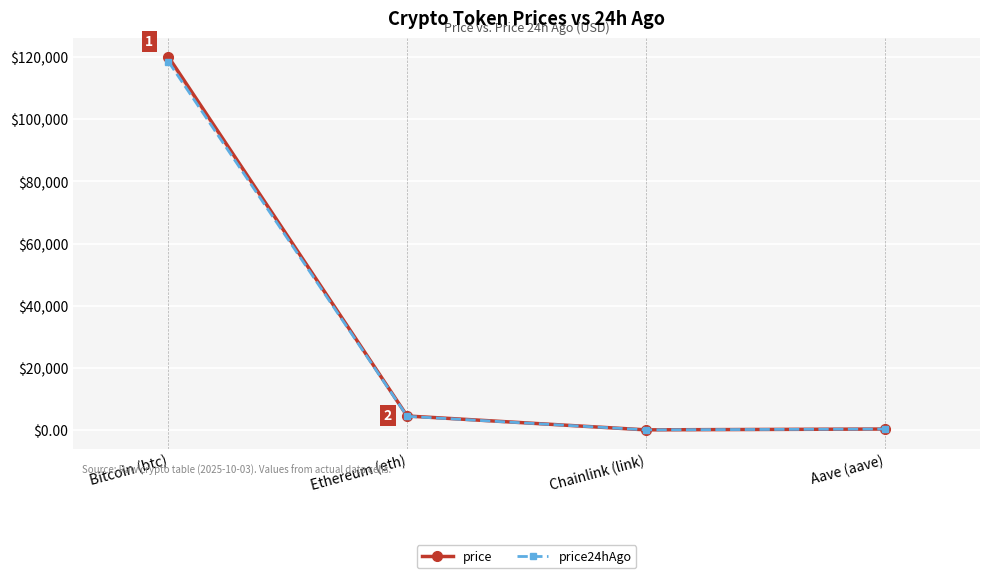

At which label does price first exceed 4485?

Bitcoin (btc)